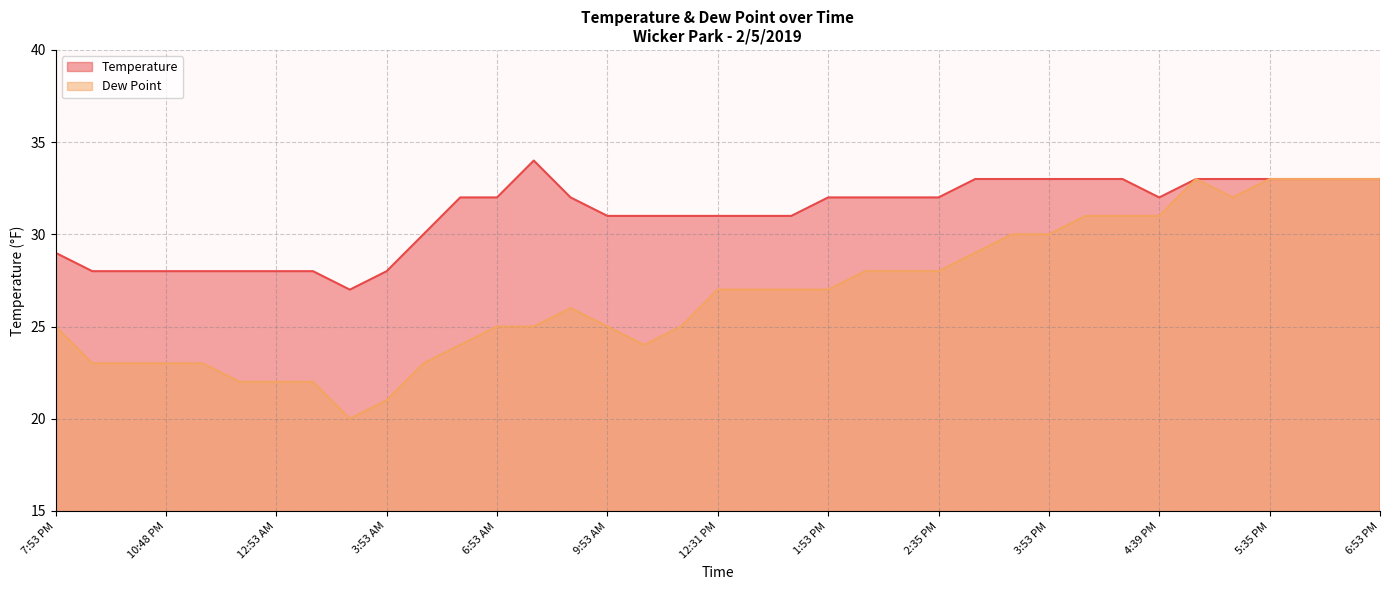

True or false: Temperature and Dew Point intersect in this chart.

False